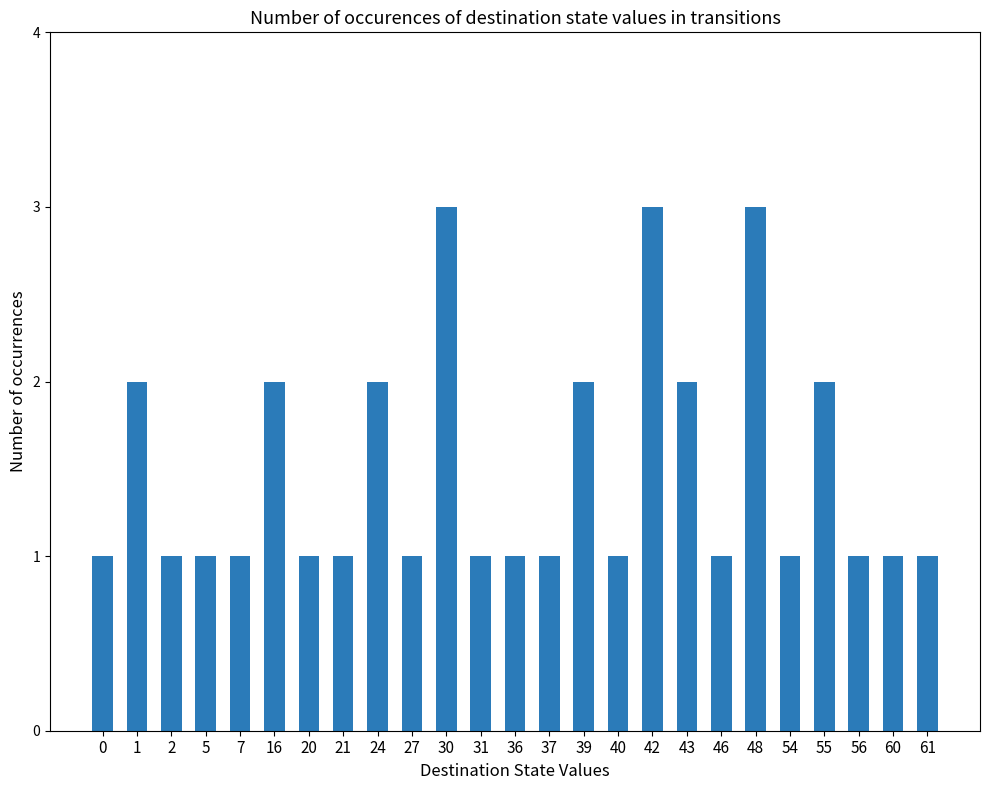

What is the difference between the second highest and second lowest values?

2